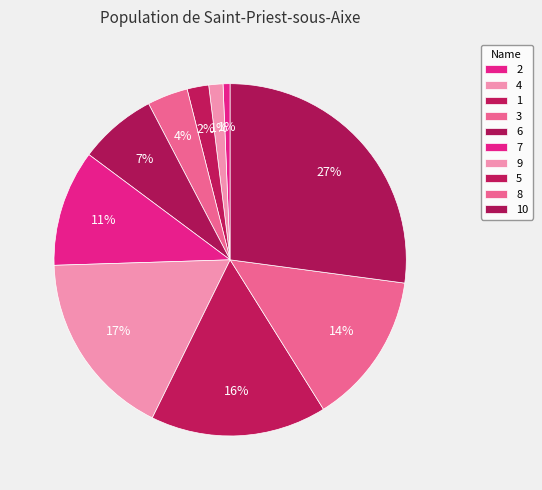

To the nearest percent, what is the difference between the 10 and 4 slice percentages?

26%